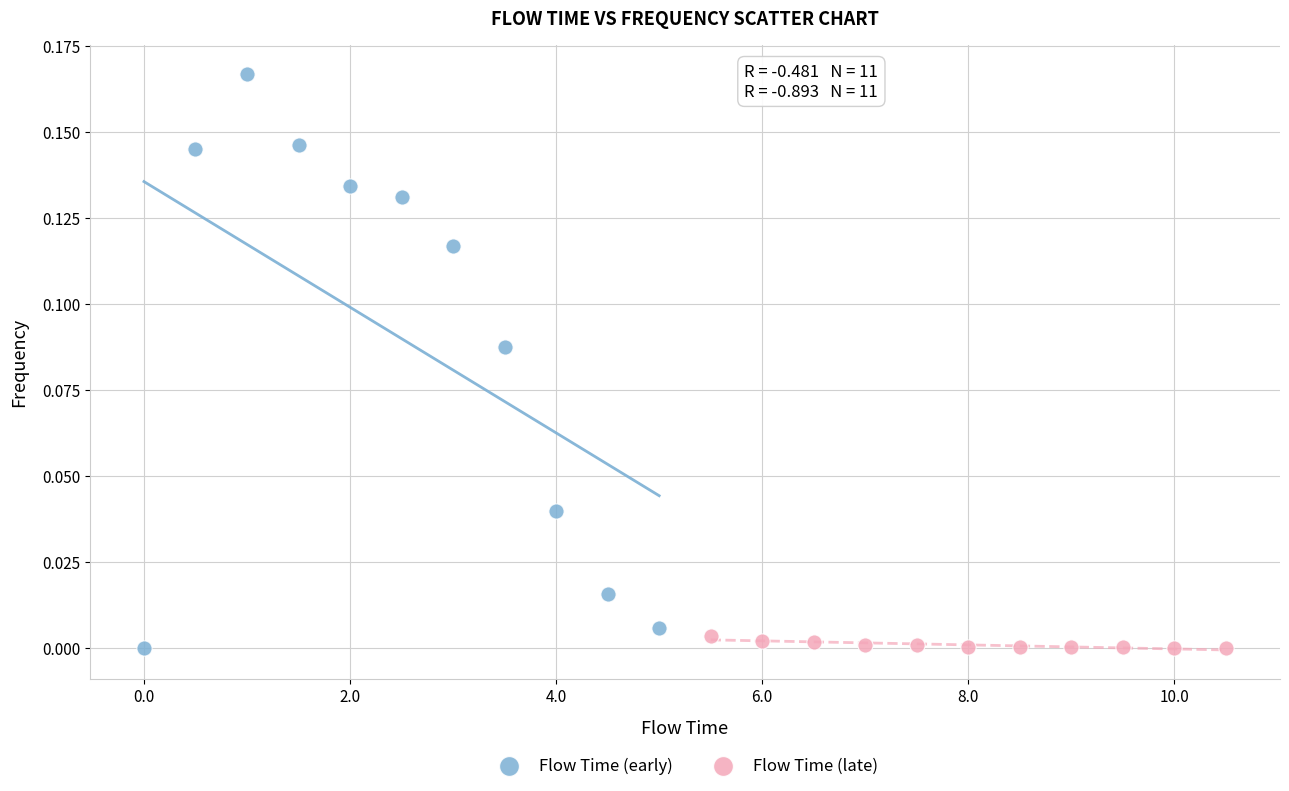

Which series reaches the maximum Y coordinate?

Flow Time (early)